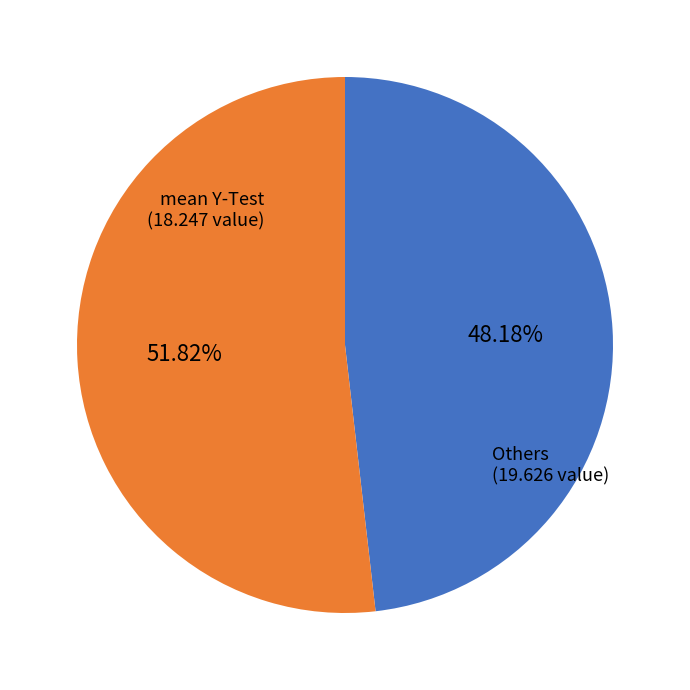

Is there a majority slice in this chart?

Yes